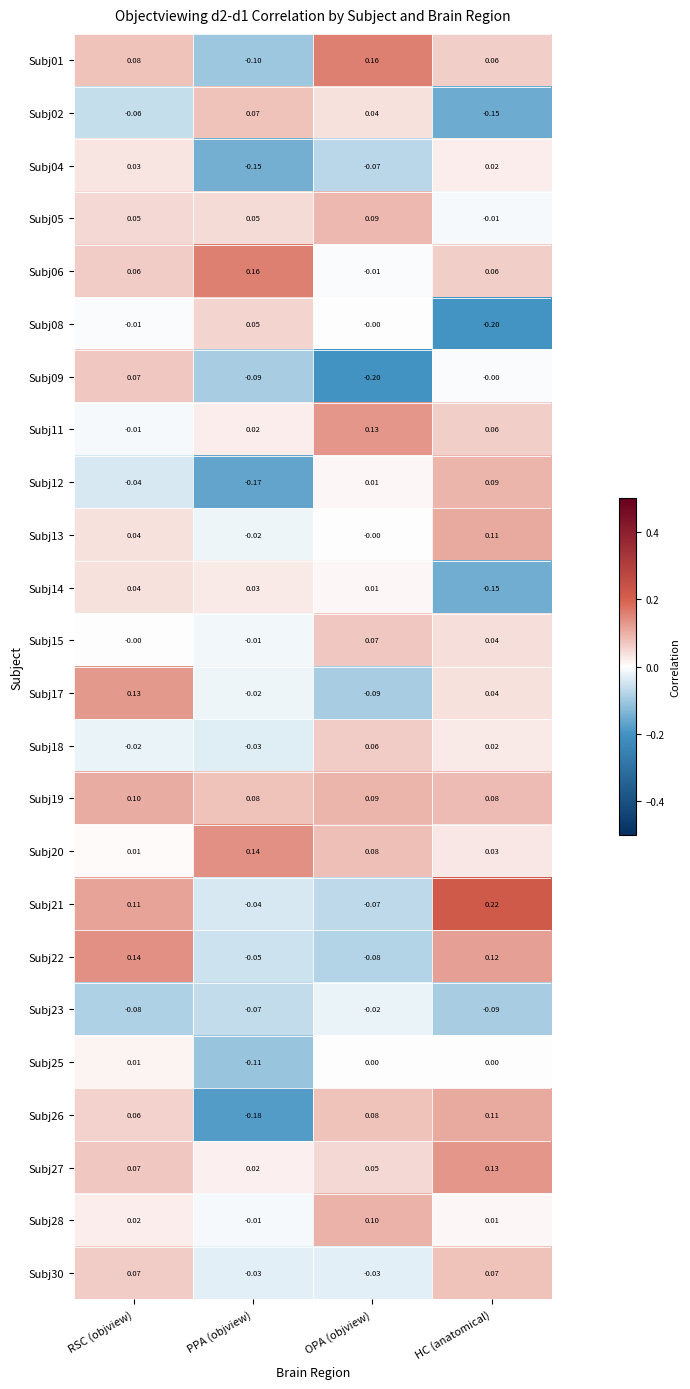

Count the number of categories in the chart.

4